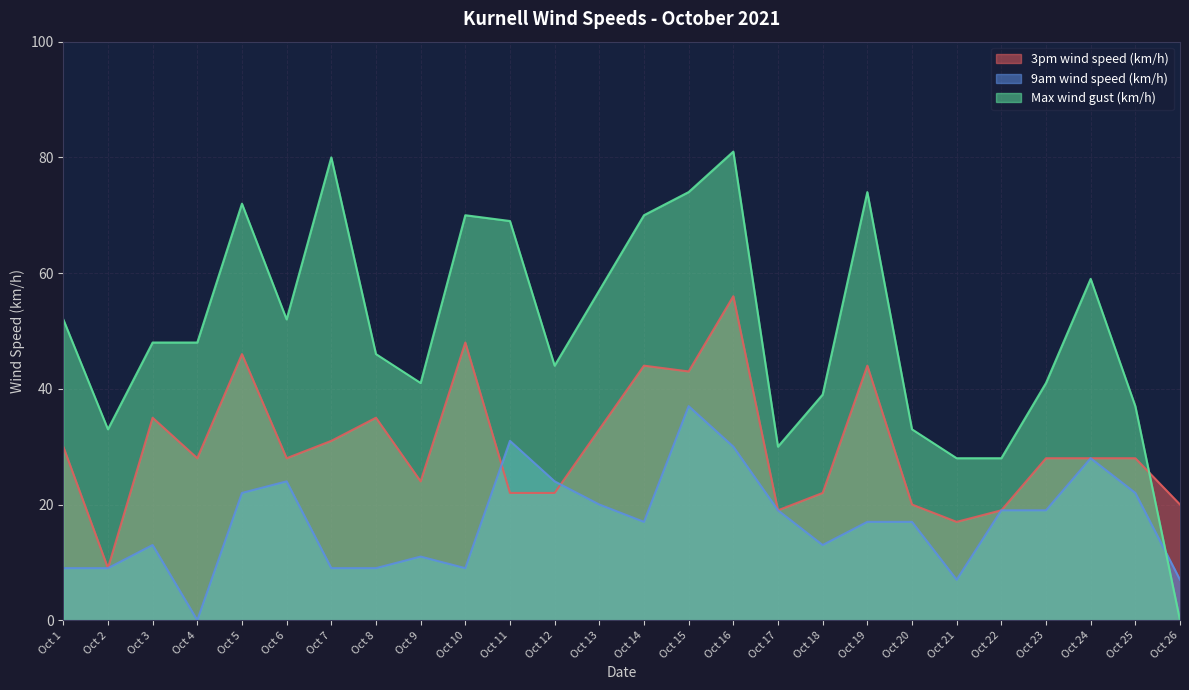

True or false: Max wind gust (km/h) has more than 0 interior local peaks.

True